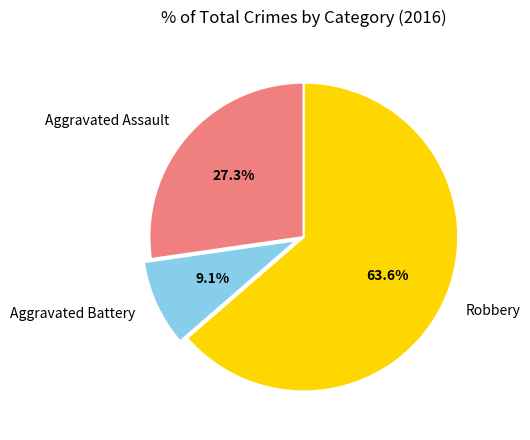

Combined, what portion of the pie is Aggravated Battery and Aggravated Assault?

36.4%